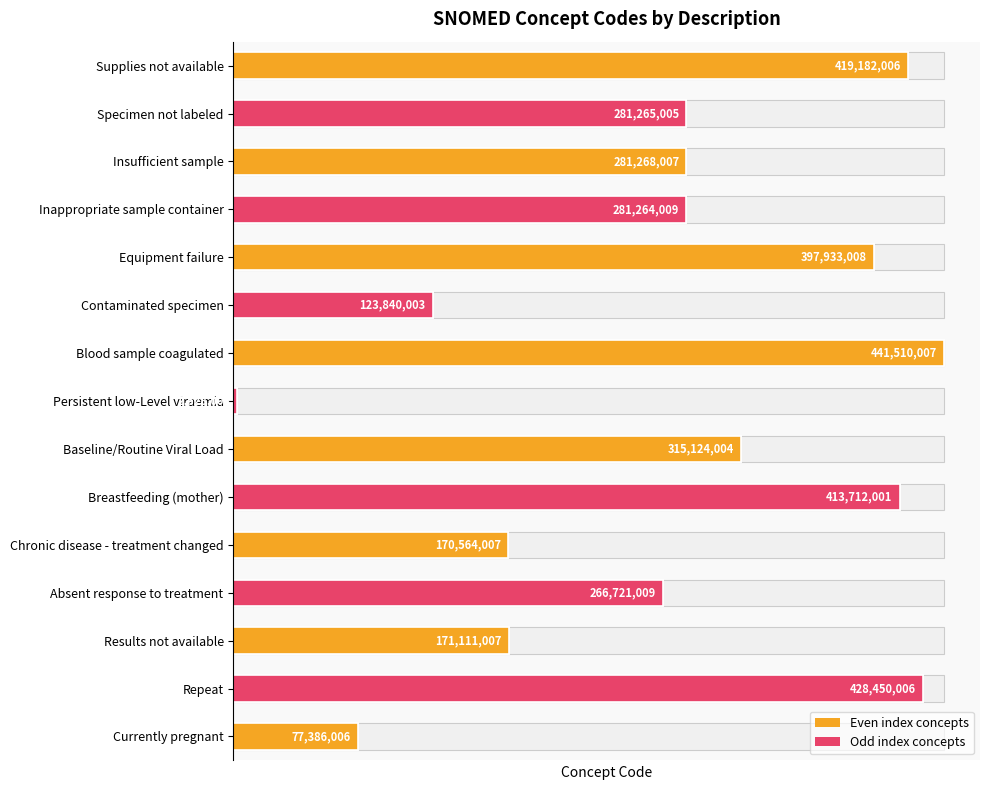

At which category does the chart reach its minimum across all series?

Persistent low-Level viraemia